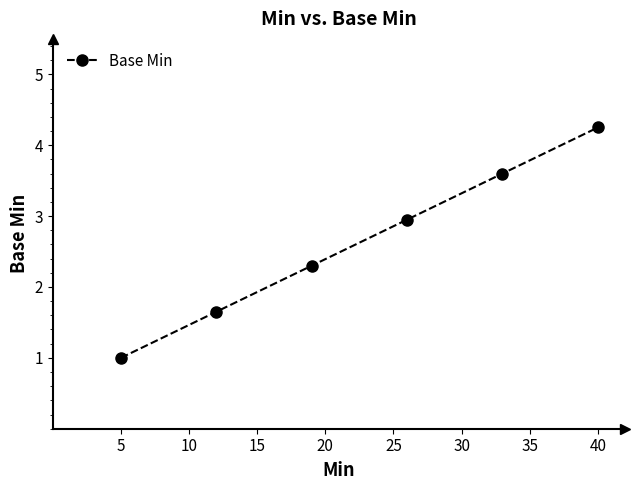

How many data points are less than 2?

2